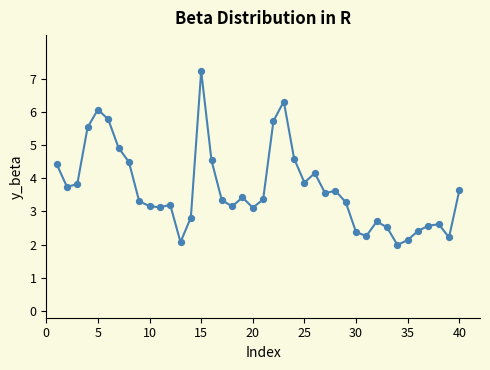

What is the range of Y values (max minus min)?

5.2